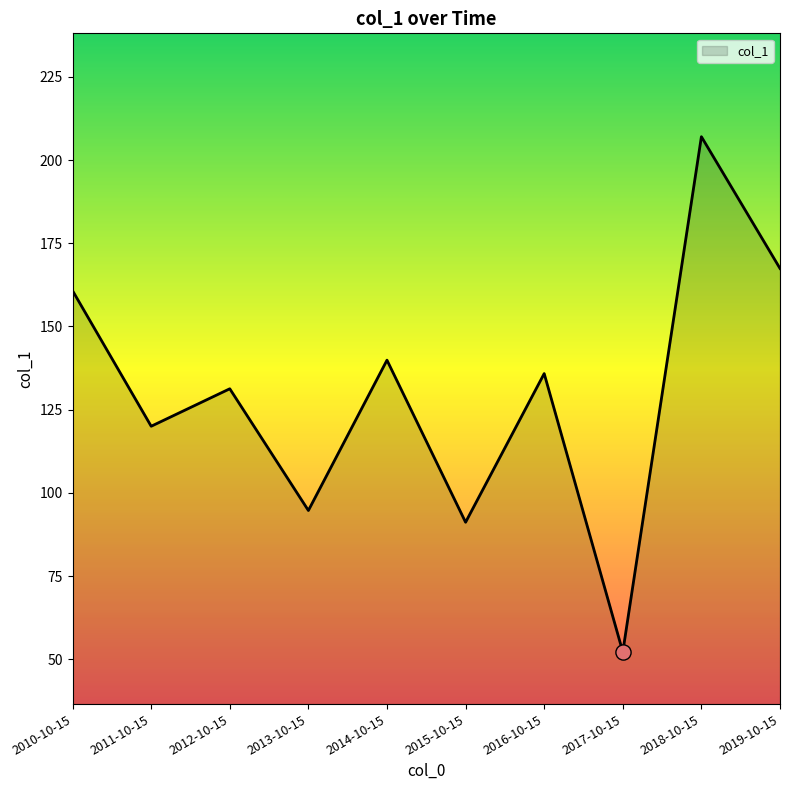

What is the ratio of the value at 2018-10-15 to the value at 2012-10-15?

1.6